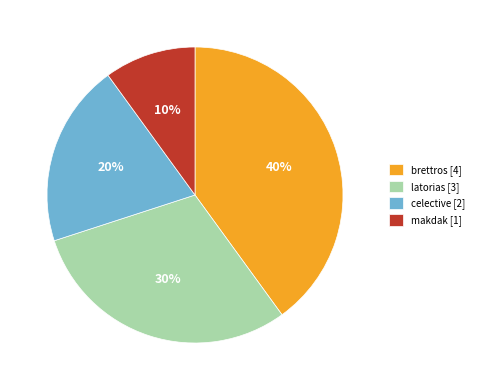

How many slices are in this pie chart?

4